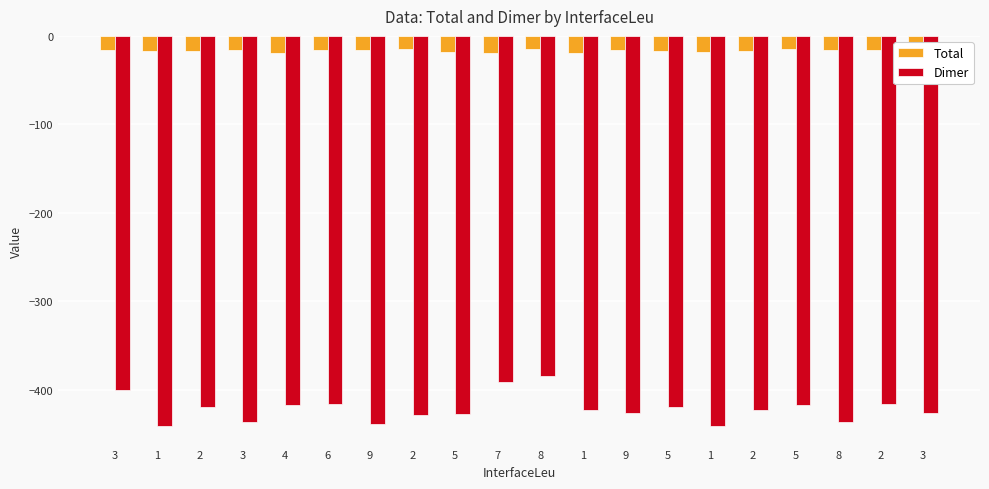

Rank the series by their average value, from lowest to highest.

Dimer, Total